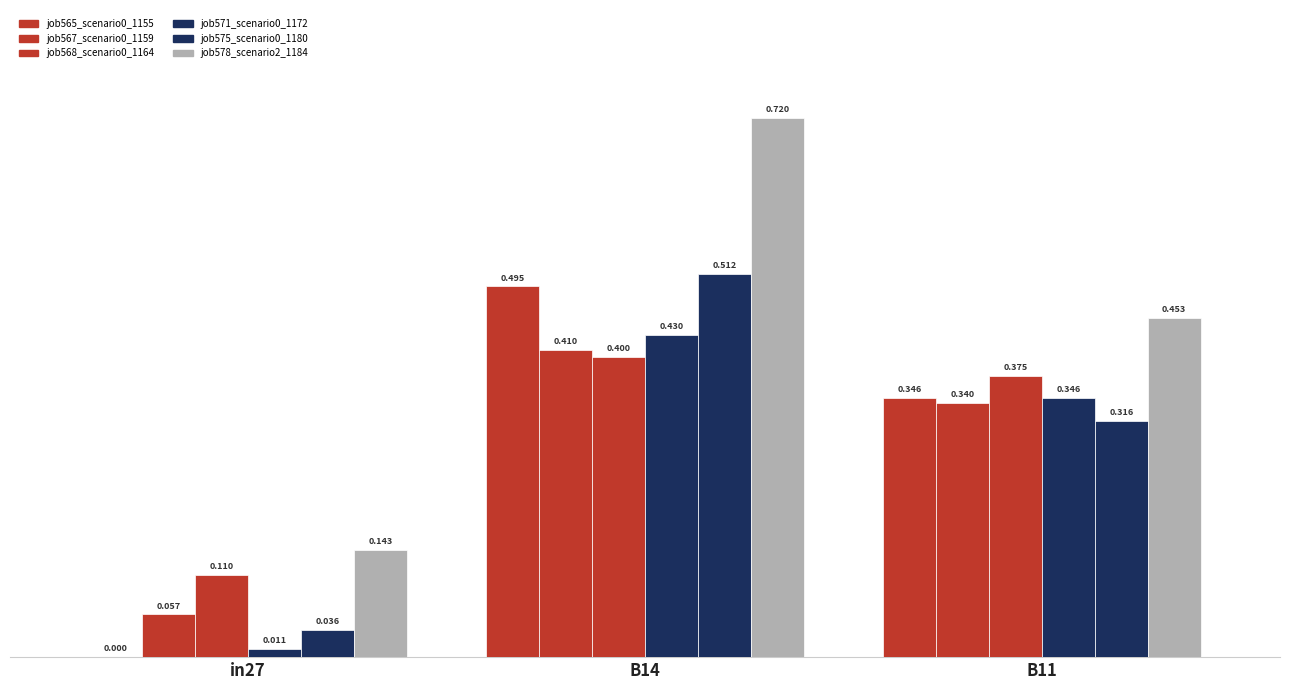

At which label does job575_scenario0_1180 reach its minimum?

in27